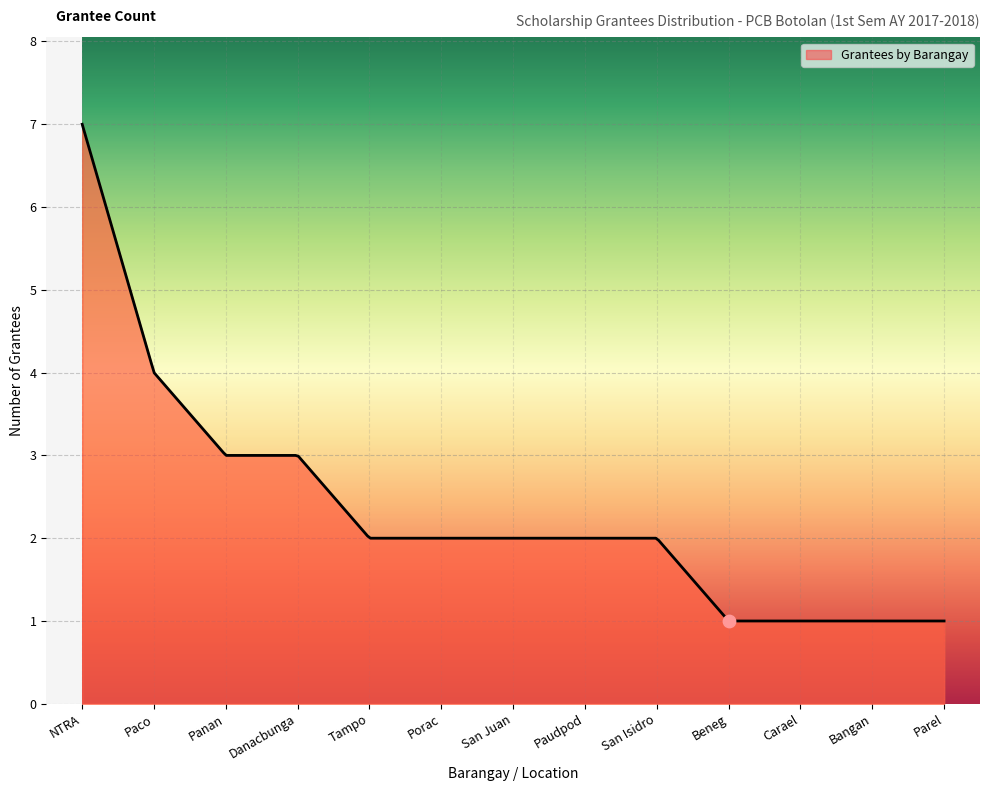

Which has a higher value, Tampo or NTRA?

NTRA